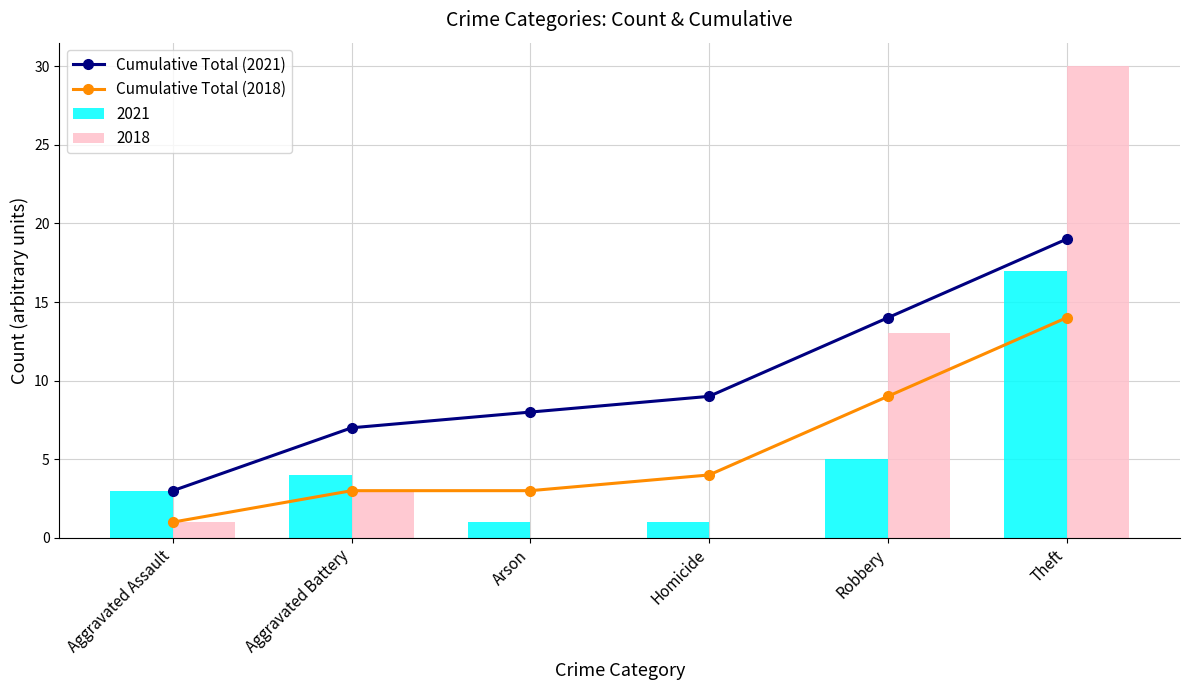

Reading left to right, what are all the values shown in this chart?

Cumulative Total (2021): Aggravated Assault=3	Aggravated Battery=7	Arson=8	Homicide=9	Robbery=14	Theft=19
Cumulative Total (2018): Aggravated Assault=1	Aggravated Battery=3	Arson=3	Homicide=4	Robbery=9	Theft=14